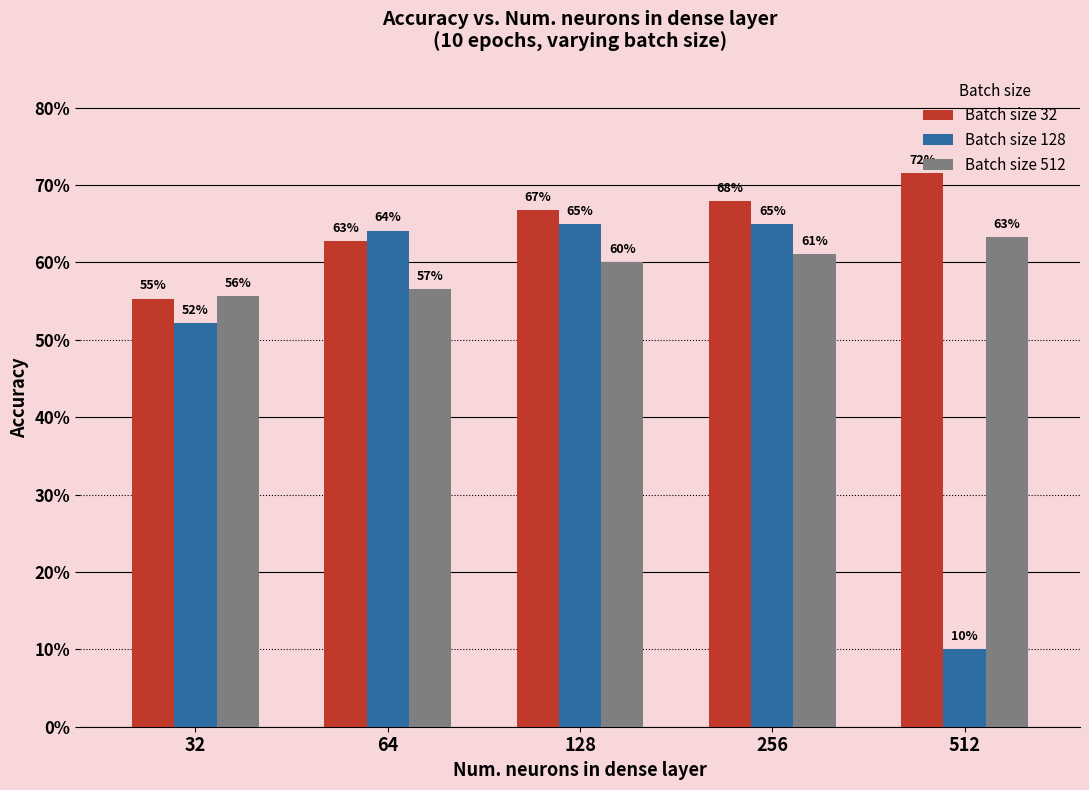

Which has a higher value, 64 or 512?

512